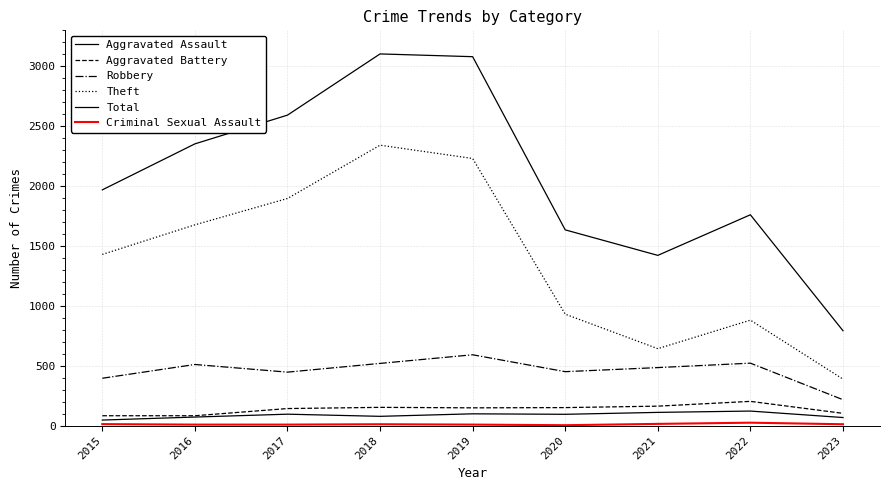

Does the chart display data point markers on the line(s)?

No